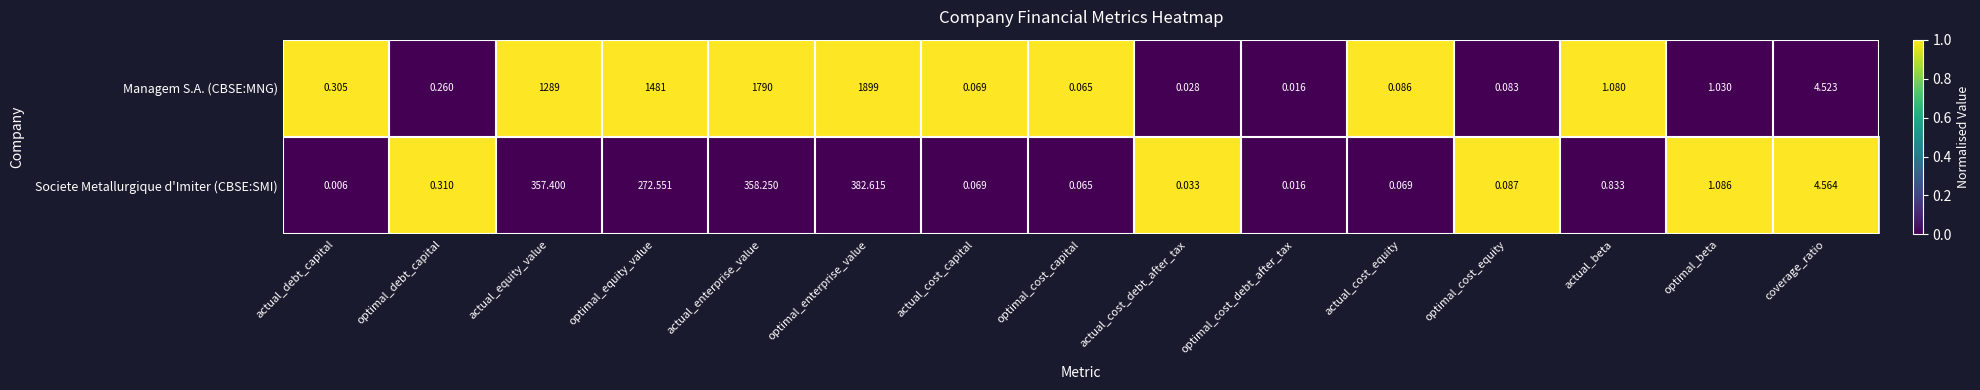

At which category does the chart reach its minimum across all series?

actual_debt_capital